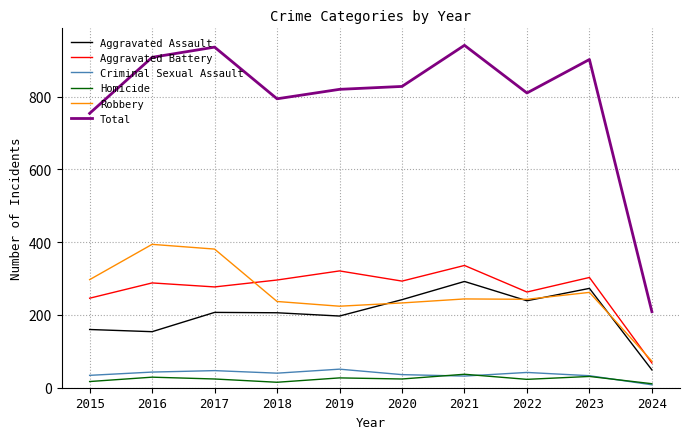

Is the value of Total at 2021 greater than the value of Homicide at 2018?

Yes